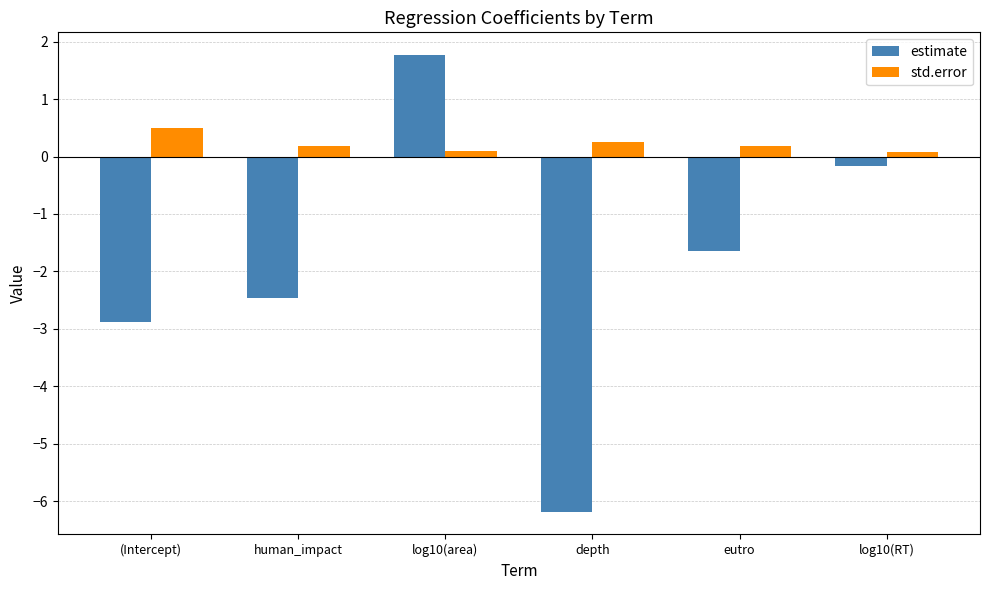

Reading left to right, list all the values displayed in this chart.

estimate: -2.9	-2.5	1.8	-6.2	-1.6	-0.2
std.error: 0.5	0.2	0.1	0.3	0.2	0.1